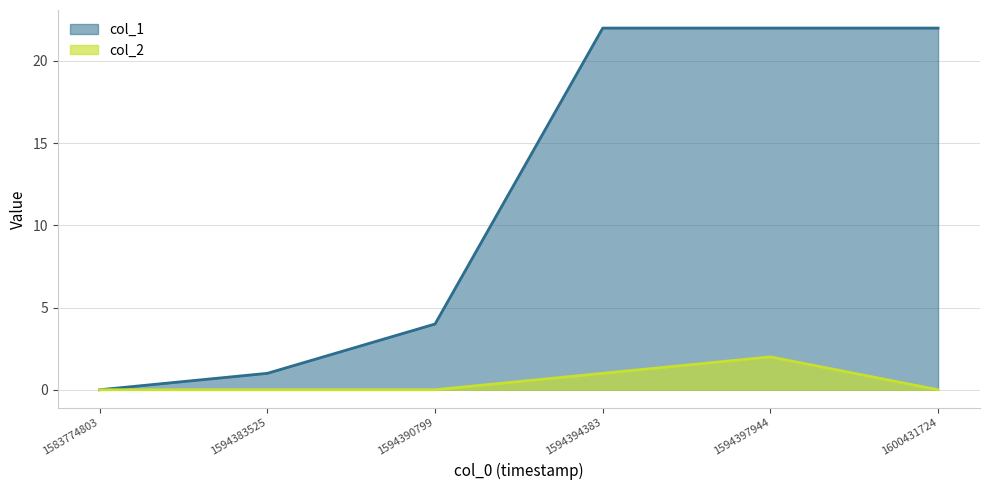

What is the difference between the highest and lowest values at 1594394383?

21